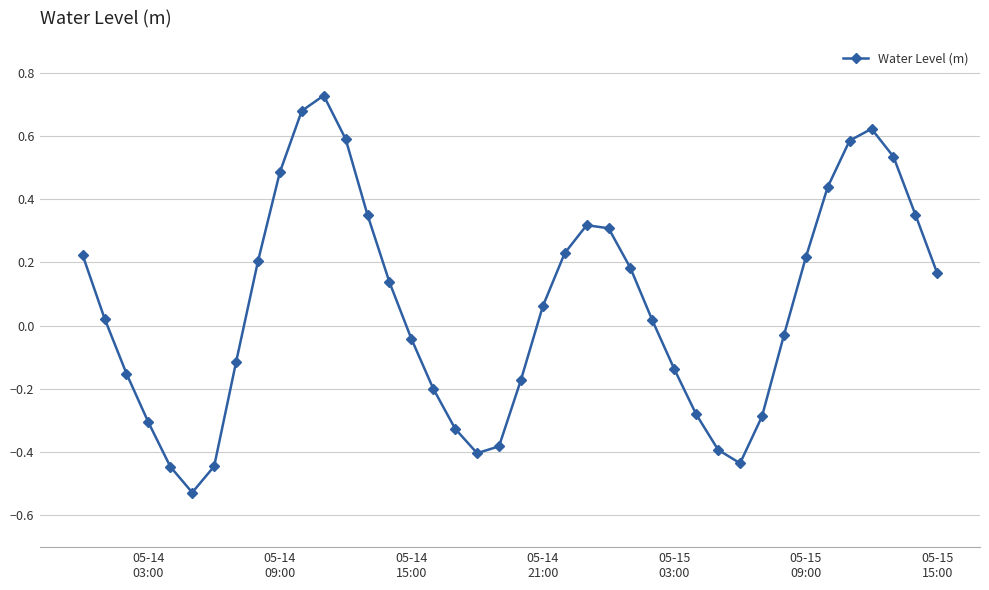

What is the difference between the maximum and minimum values?

1.3